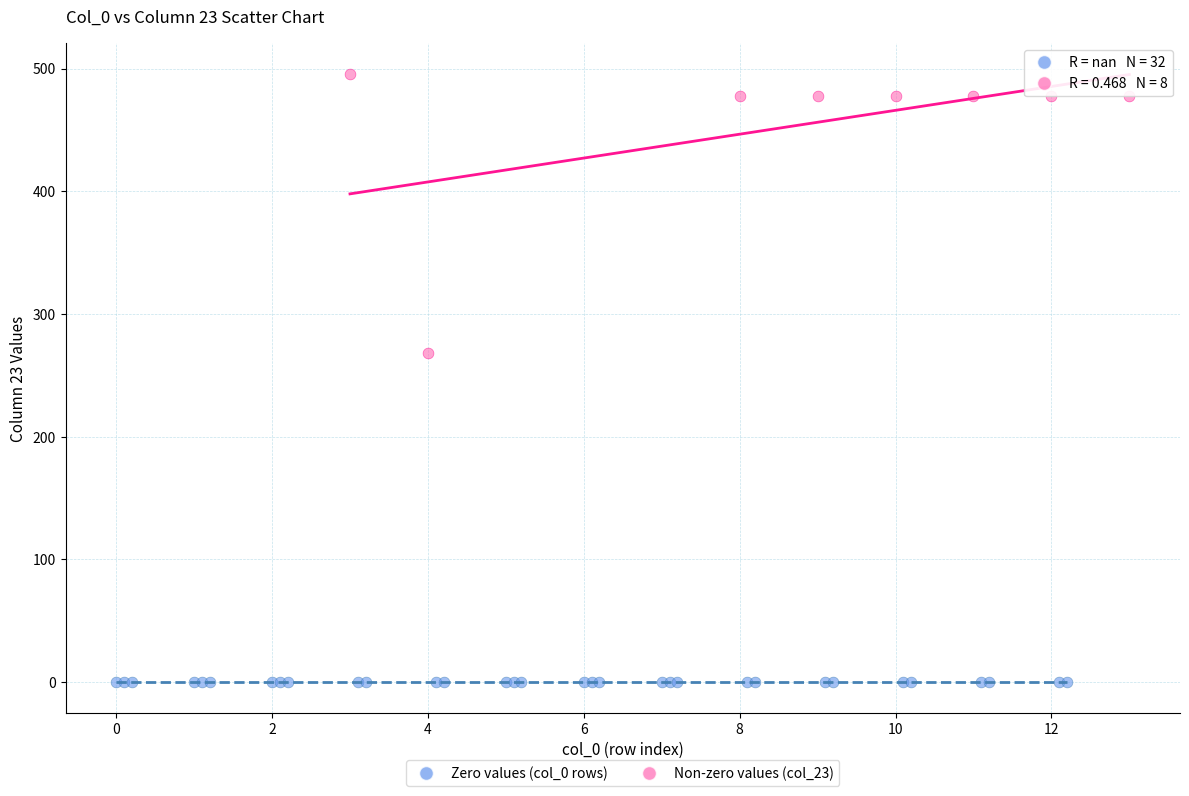

What are all the series names shown in the legend?

Zero values (col_0 rows), Non-zero values (col_23)